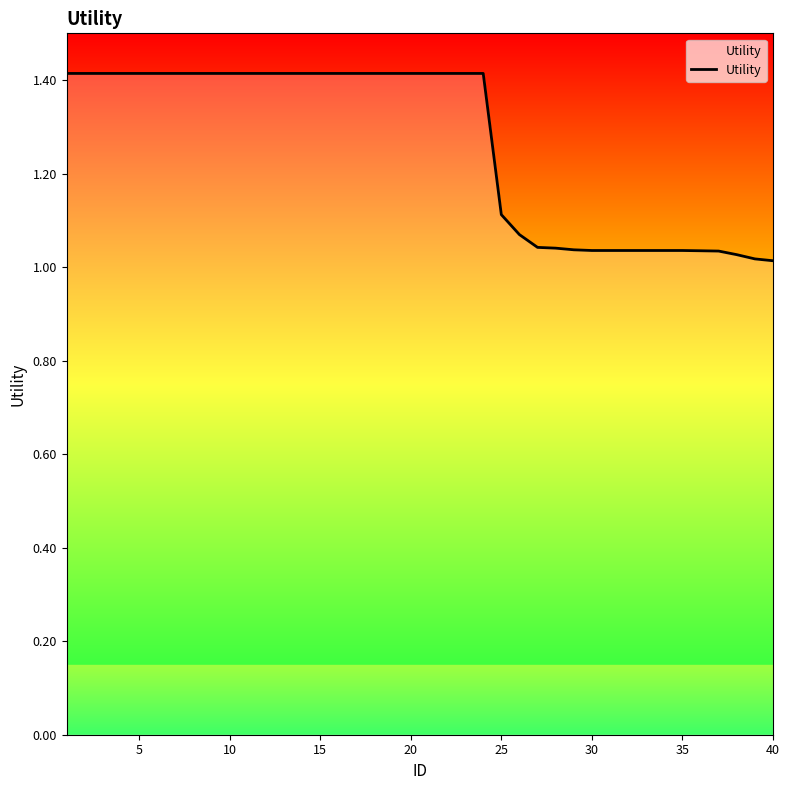

The chart shows a value of 1.4 at 13. True or false?

True